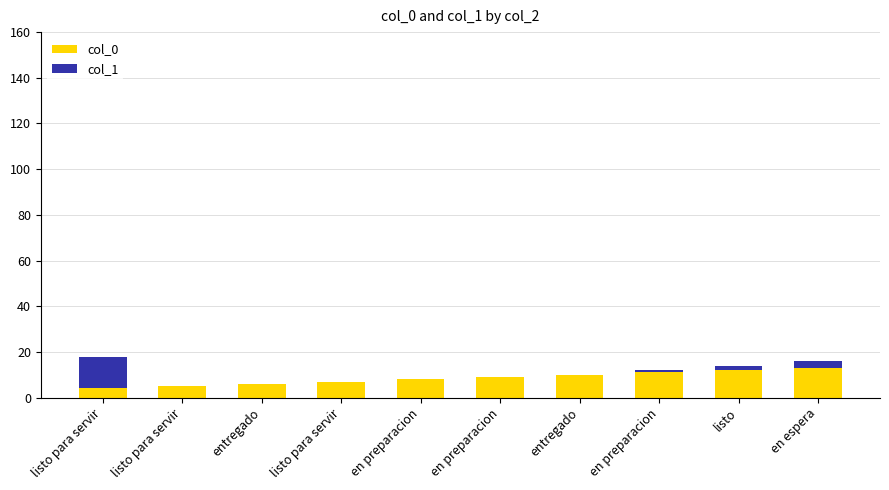

List the series in order of their peak value, highest first.

col_1, col_0